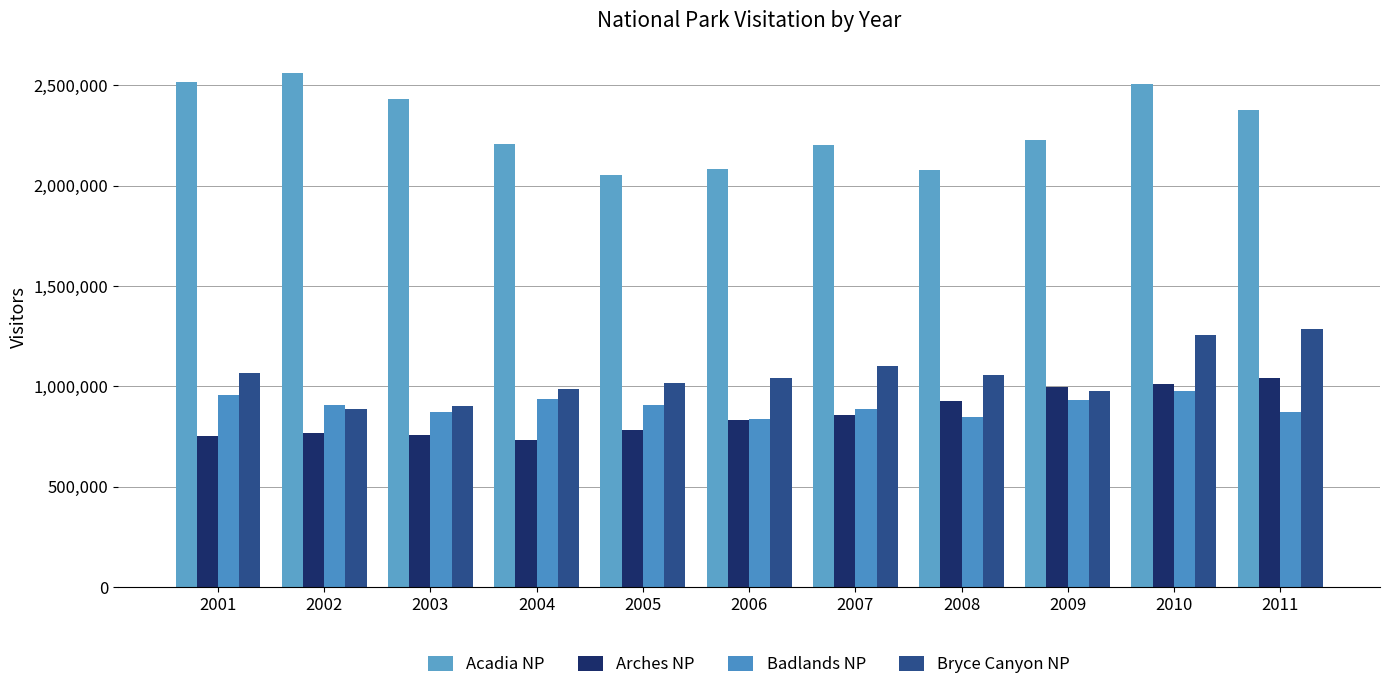

What is the sum of the Arches NP values at 2006 and 2001?

1587075